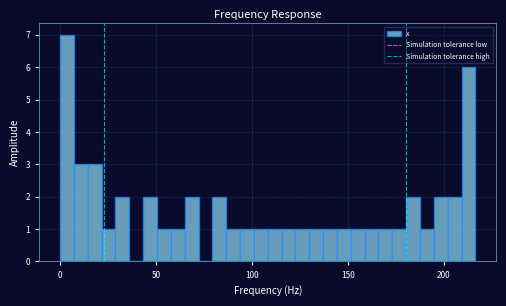

Read against the x-axis, roughly where is the centre of the tallest bar?

5